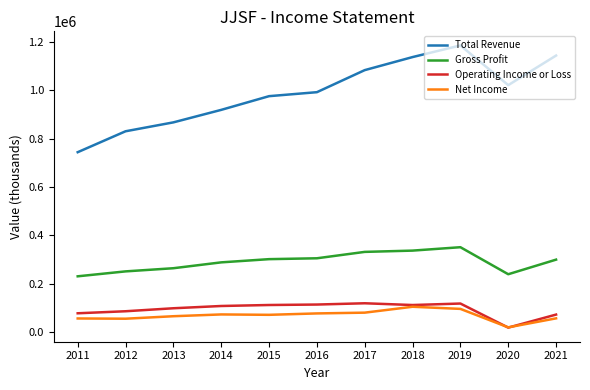

At how many categories does at least one series exceed 775152?

10